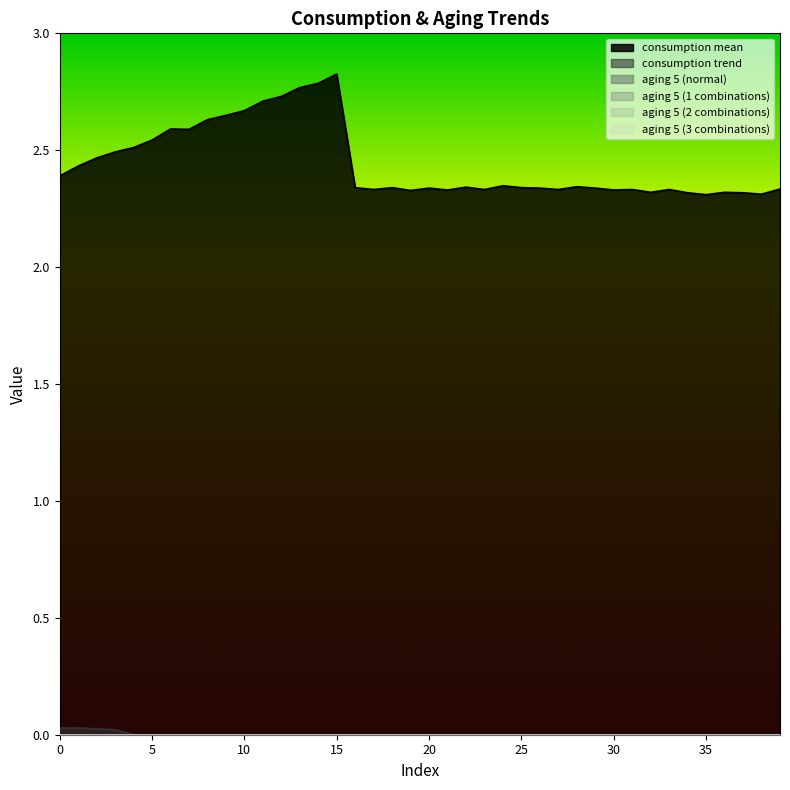

Which has a higher value, 27 or 35?

27